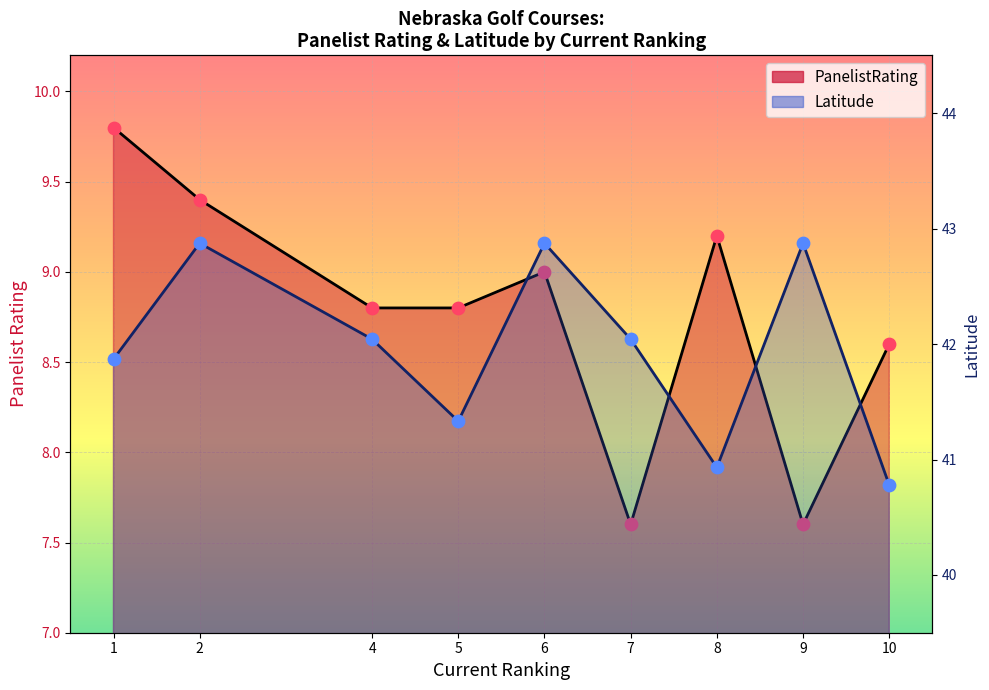

What is the total value across all series at 6?

51.9